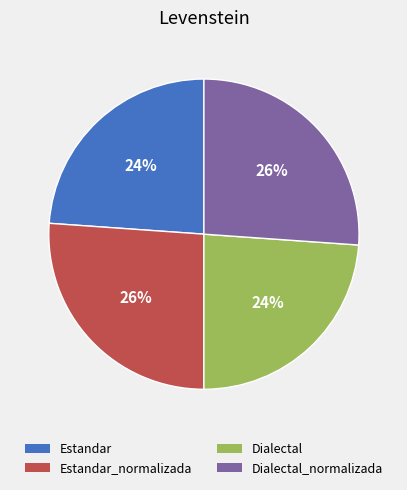

To the nearest percent, what is the difference between the largest and smallest slice percentages?

2%